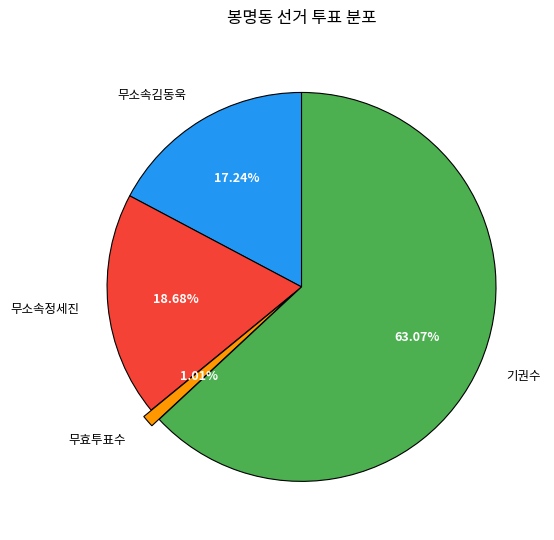

The 무소속정세진 slice represents 19% of the pie. True or false?

True